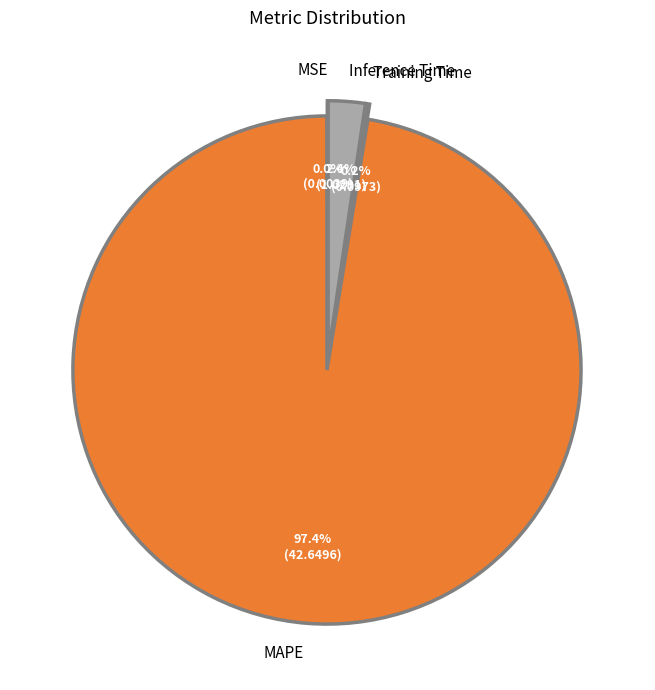

How much of the chart is everything except Inference Time?

97.6%